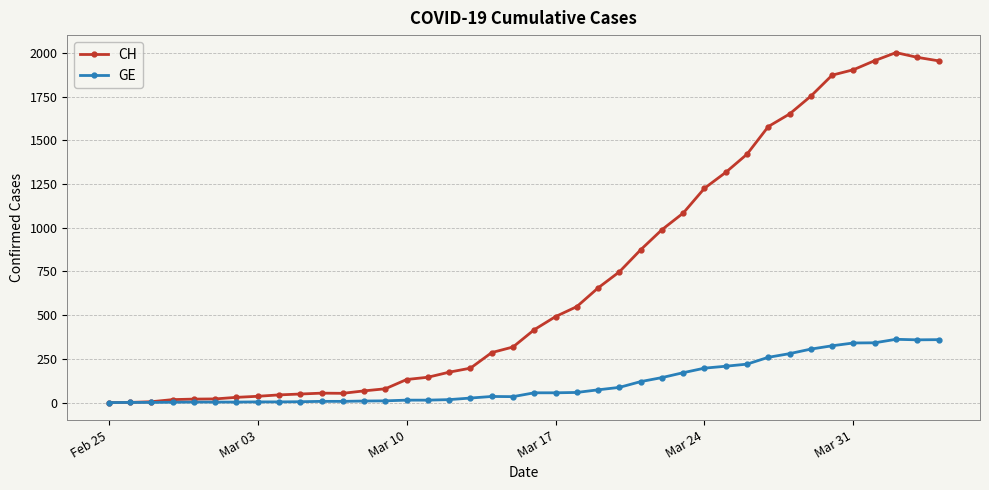

Which series has the largest total across all categories?

CH